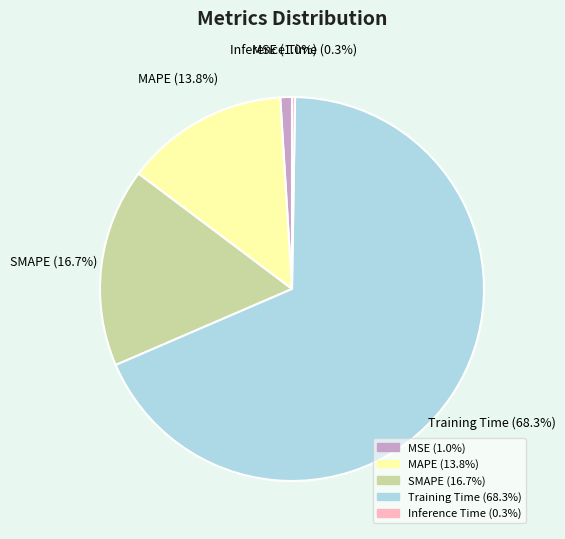

Which category has the biggest portion of the pie?

Training Time